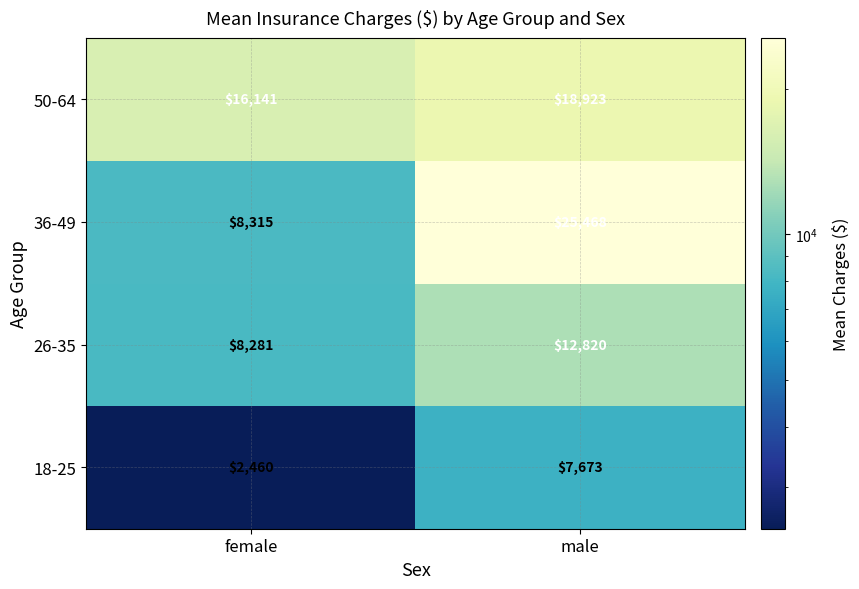

Rank the series at male from lowest to highest value.

18-25, 26-35, 50-64, 36-49